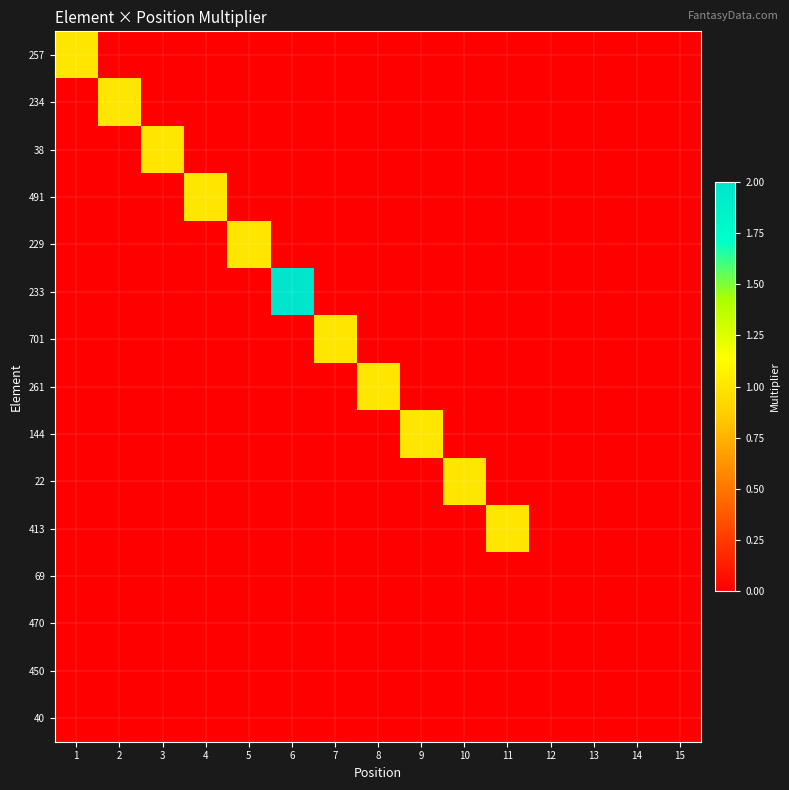

How many distinct data groups are displayed?

15